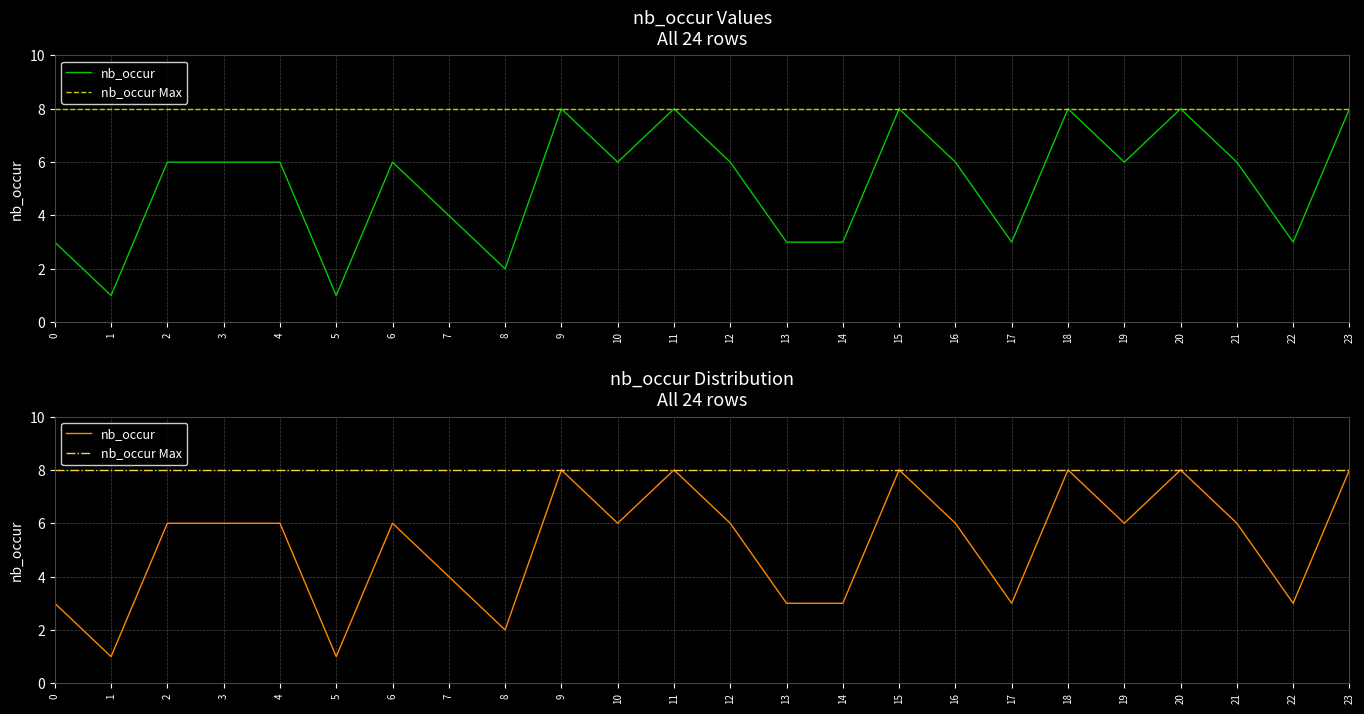

What are all the series names shown in the legend?

nb_occur, nb_occur Max